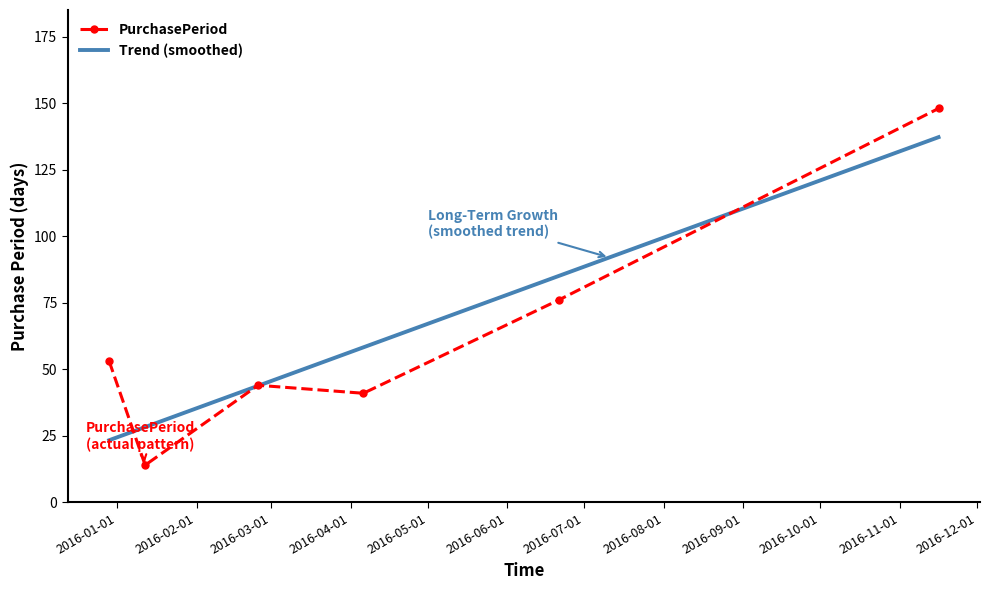

What is the maximum value shown in the chart?

148